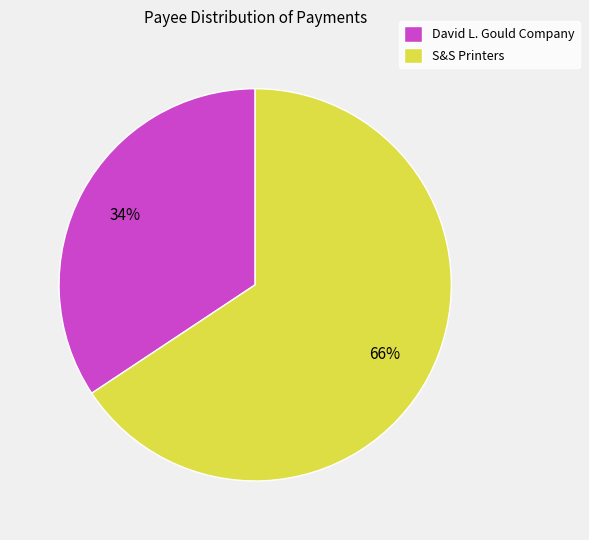

To the nearest percent, what percentage of the pie is David L. Gould Company?

34%